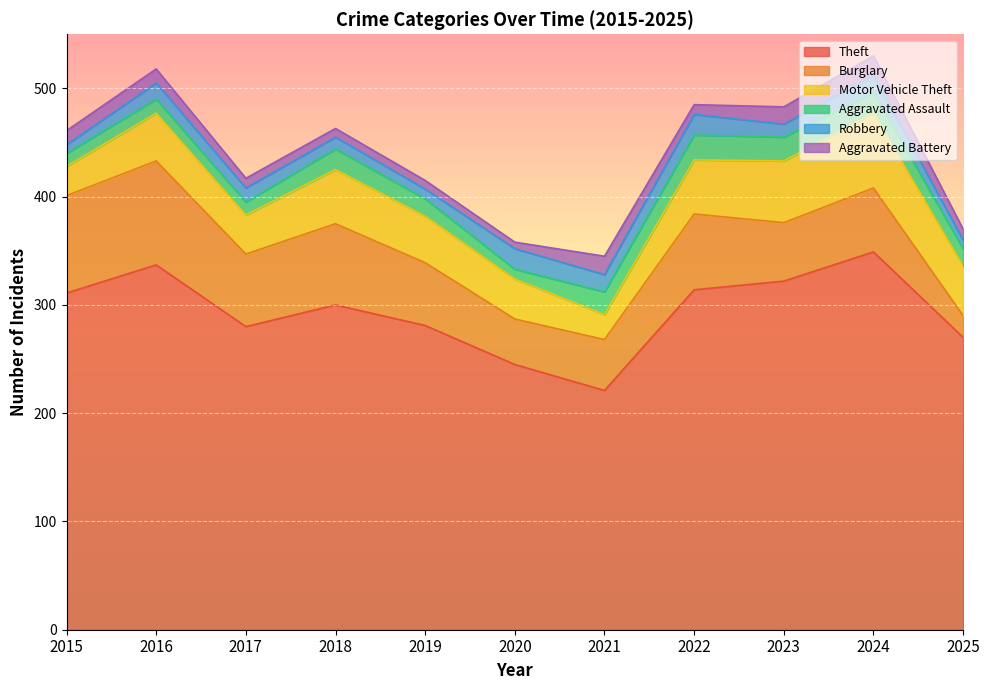

How many interior local valleys does the Motor Vehicle Theft series have?

2